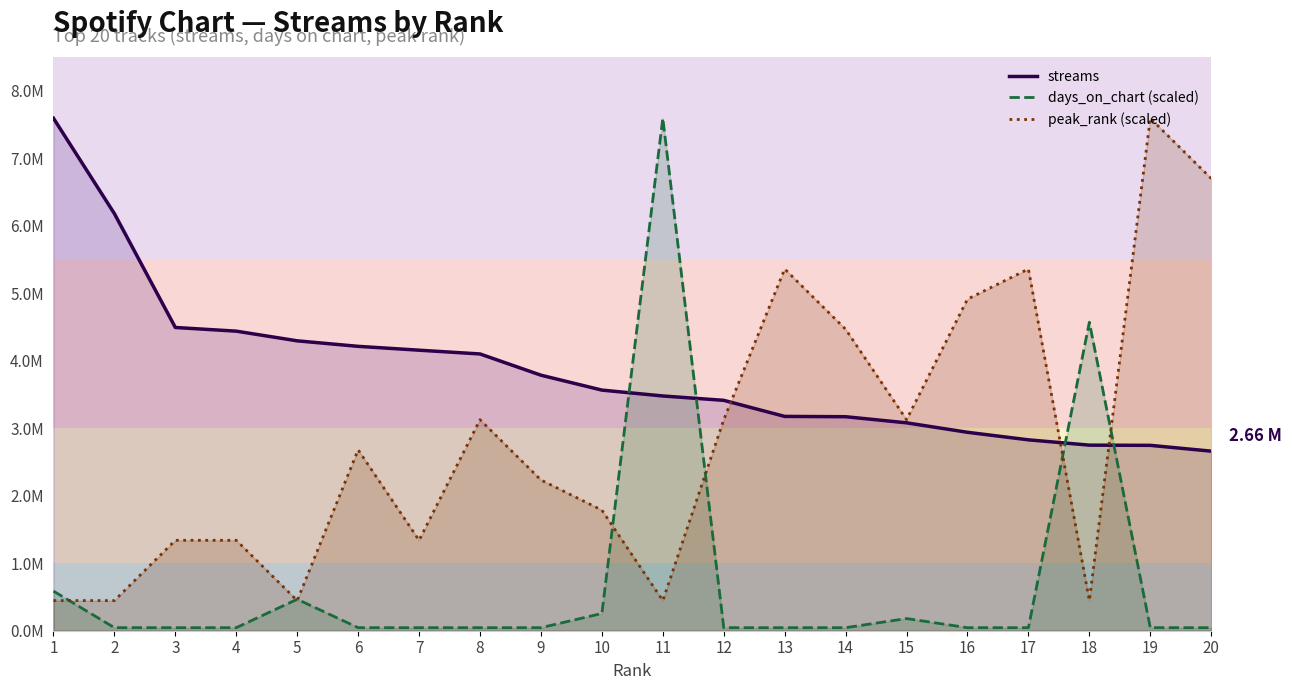

At how many categories does at least one series exceed 389927?

20